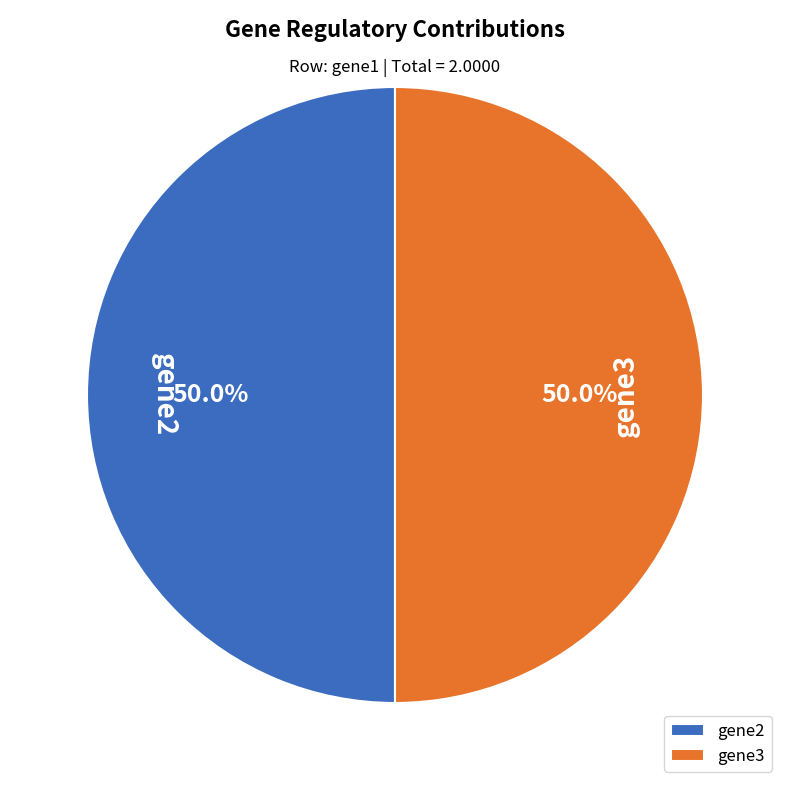

Combined, what portion of the pie is gene2 and gene3?

100.0%